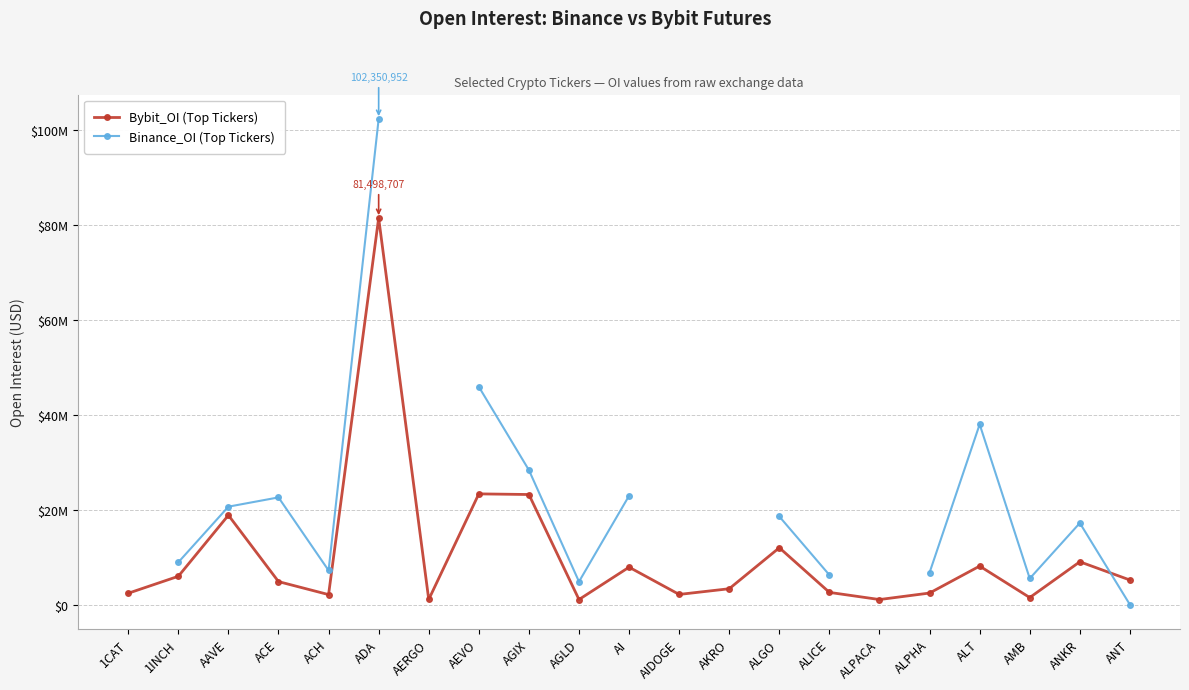

What value does the Bybit_OI (Top Tickers) series have at ANT?

5283051.0